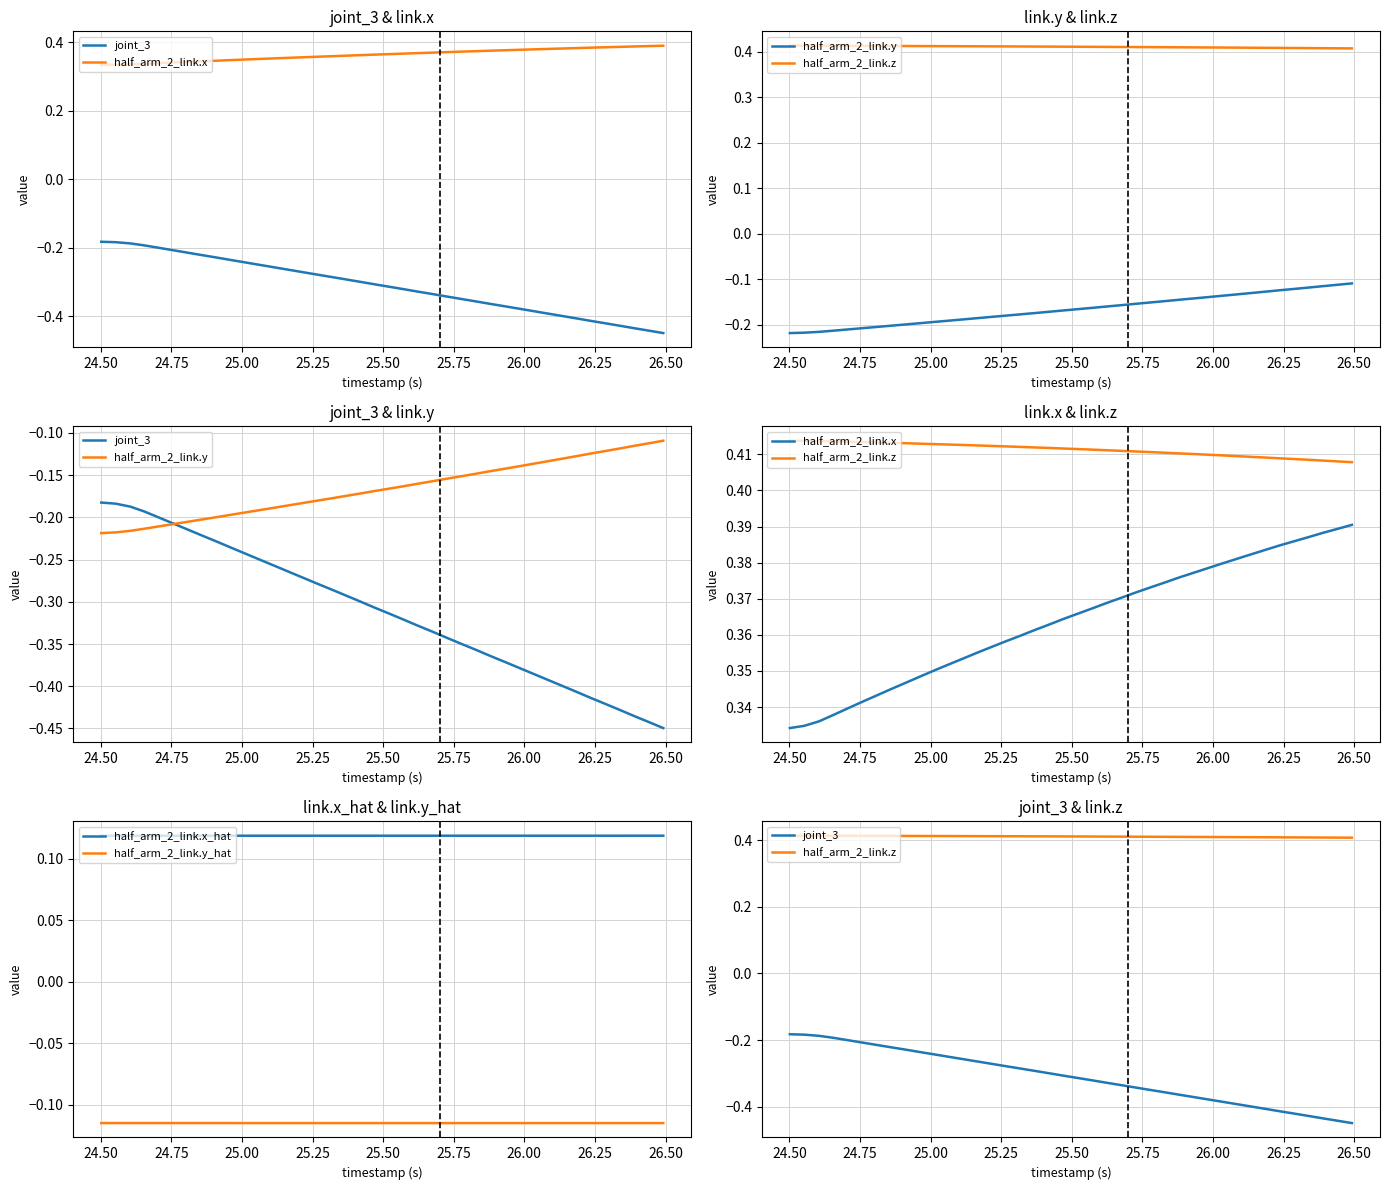

What is the maximum value for joint_3?

-0.2